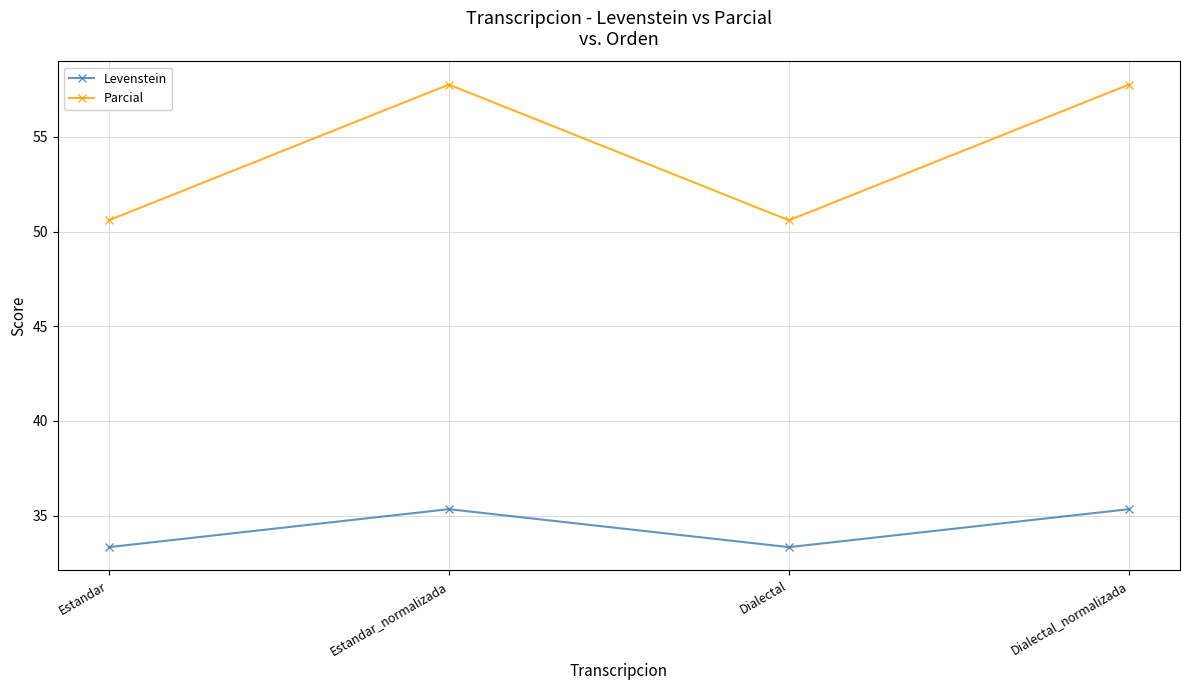

At Dialectal_normalizada, list the series in order from largest to smallest.

Parcial, Levenstein